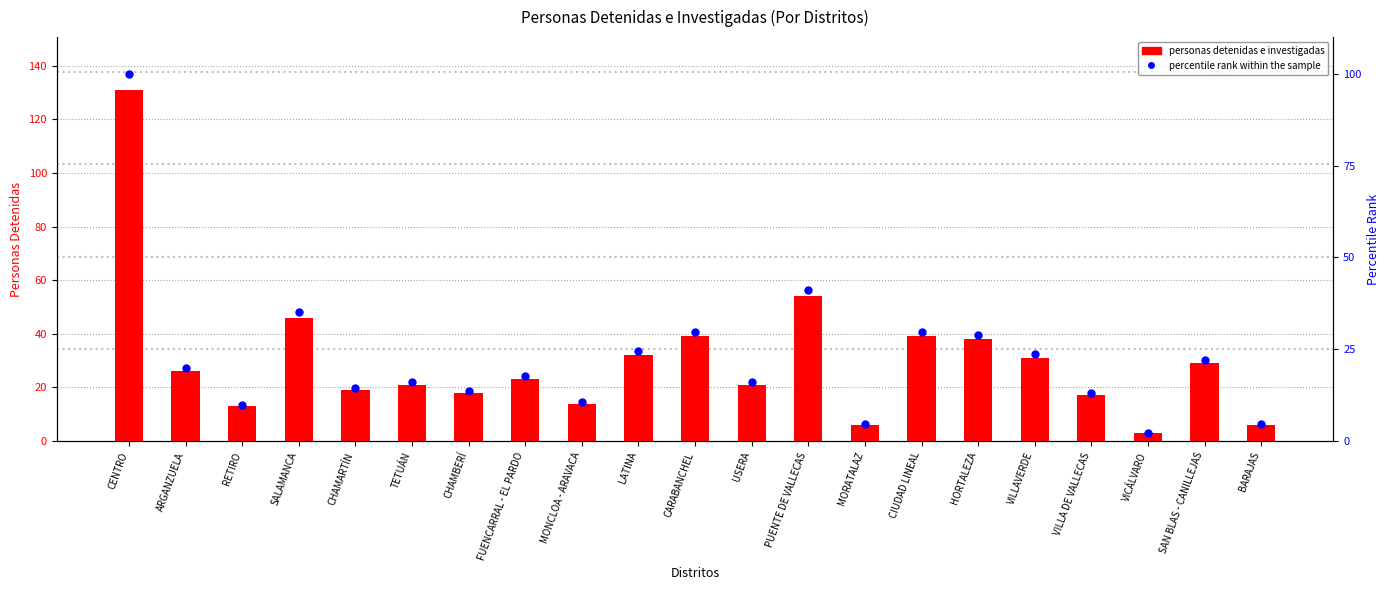

What is the highest value of the percentile rank within the sample series?

100.0